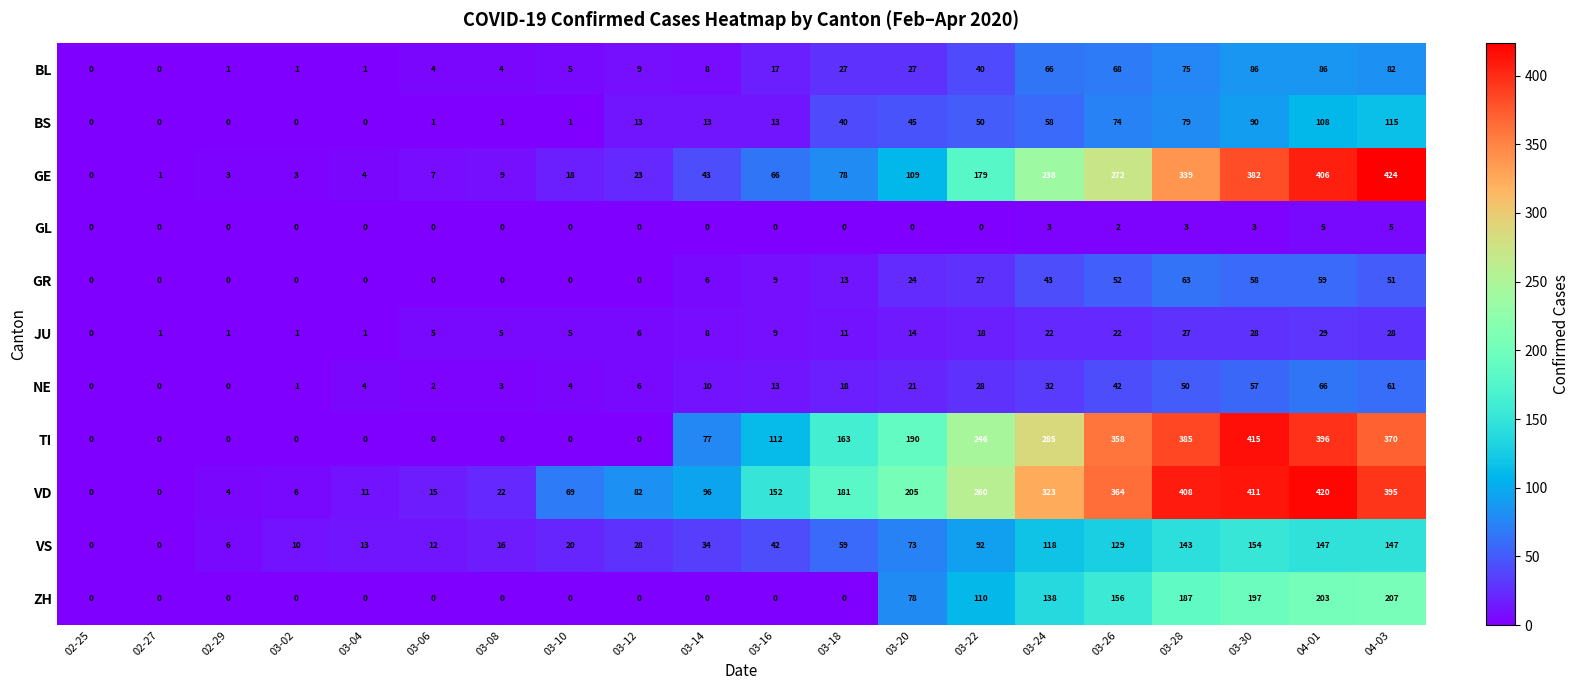

The value of TI at 03-10 is 147. True or false?

False